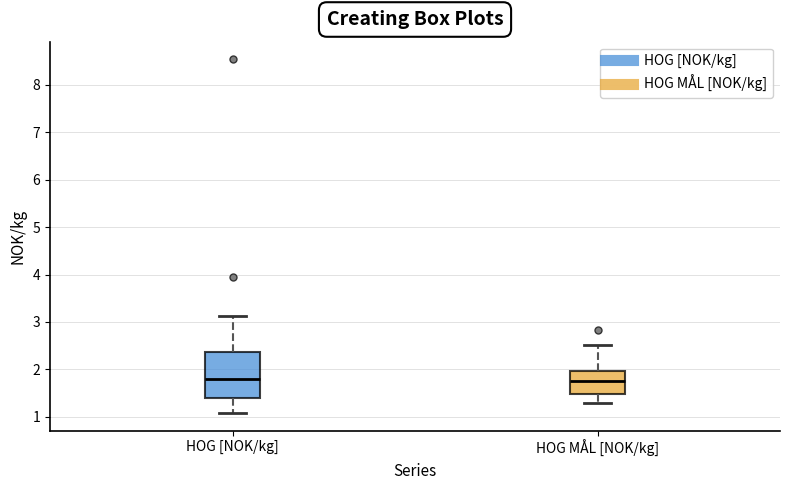

Reading left to right, read every box against the y-axis: the position of its median line, the range the box covers, and the ends of its whiskers. The values are not printed on the chart, so give them approximately, as read against the axis.

HOG [NOK/kg]: median 1.8, box 1.4 to 2.4, whiskers 1.1 to 3.1
HOG MÅL [NOK/kg]: median 1.8, box 1.5 to 2.0, whiskers 1.3 to 2.5